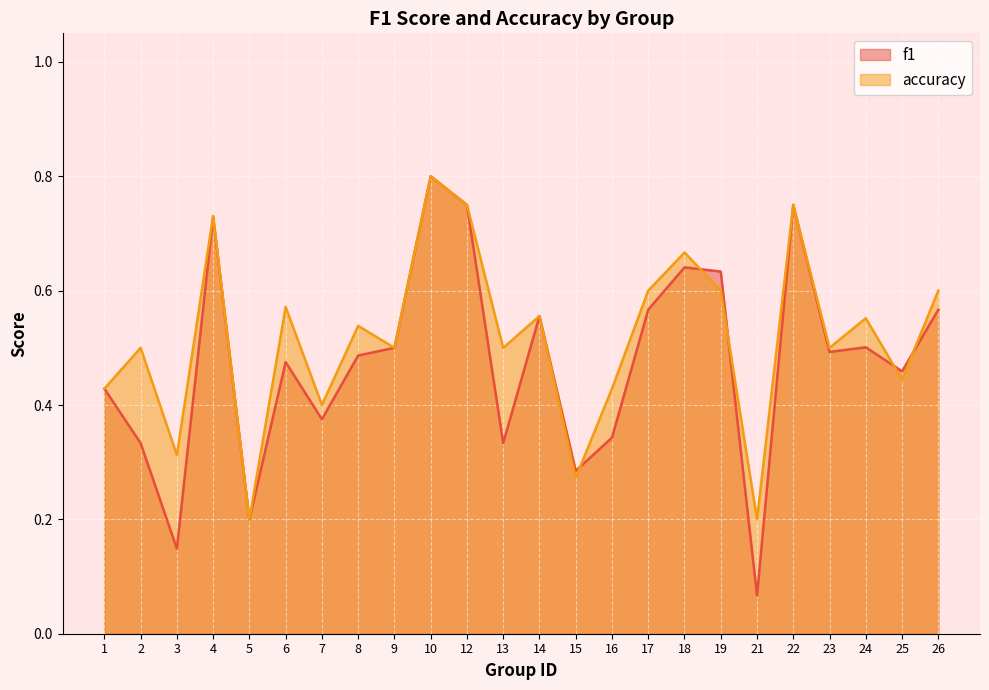

Between 21 and 17, which is larger?

17